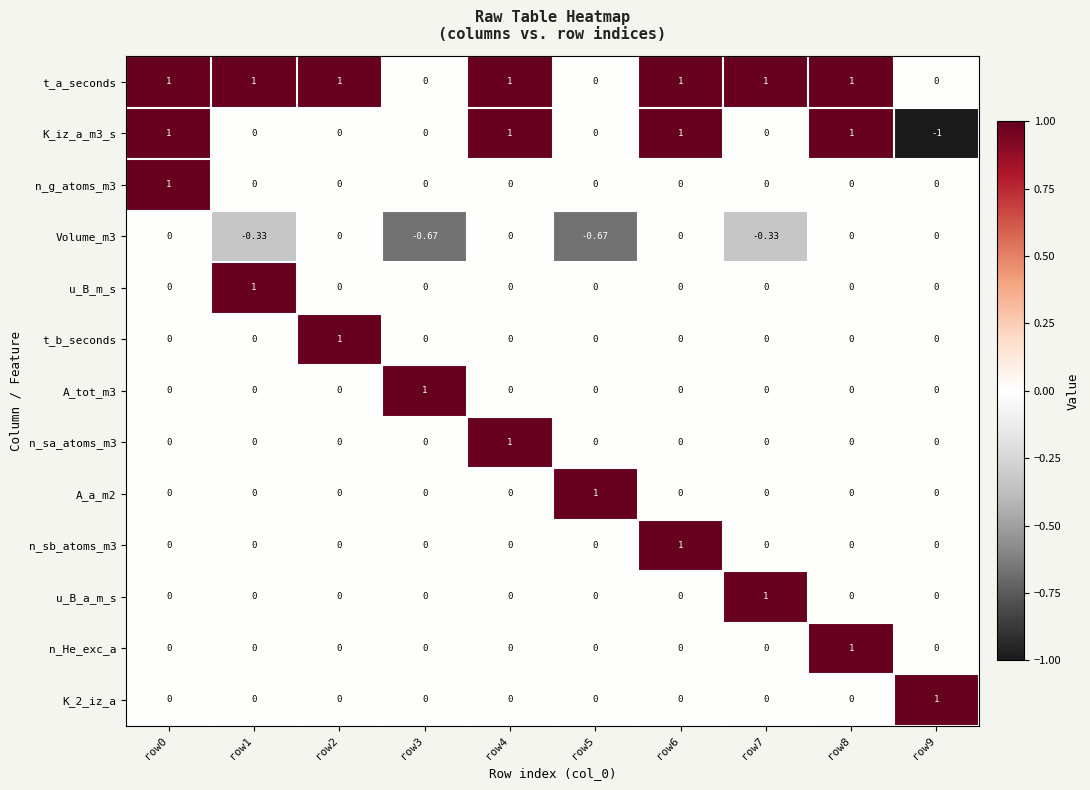

Which series has the largest total across all categories?

t_a_seconds